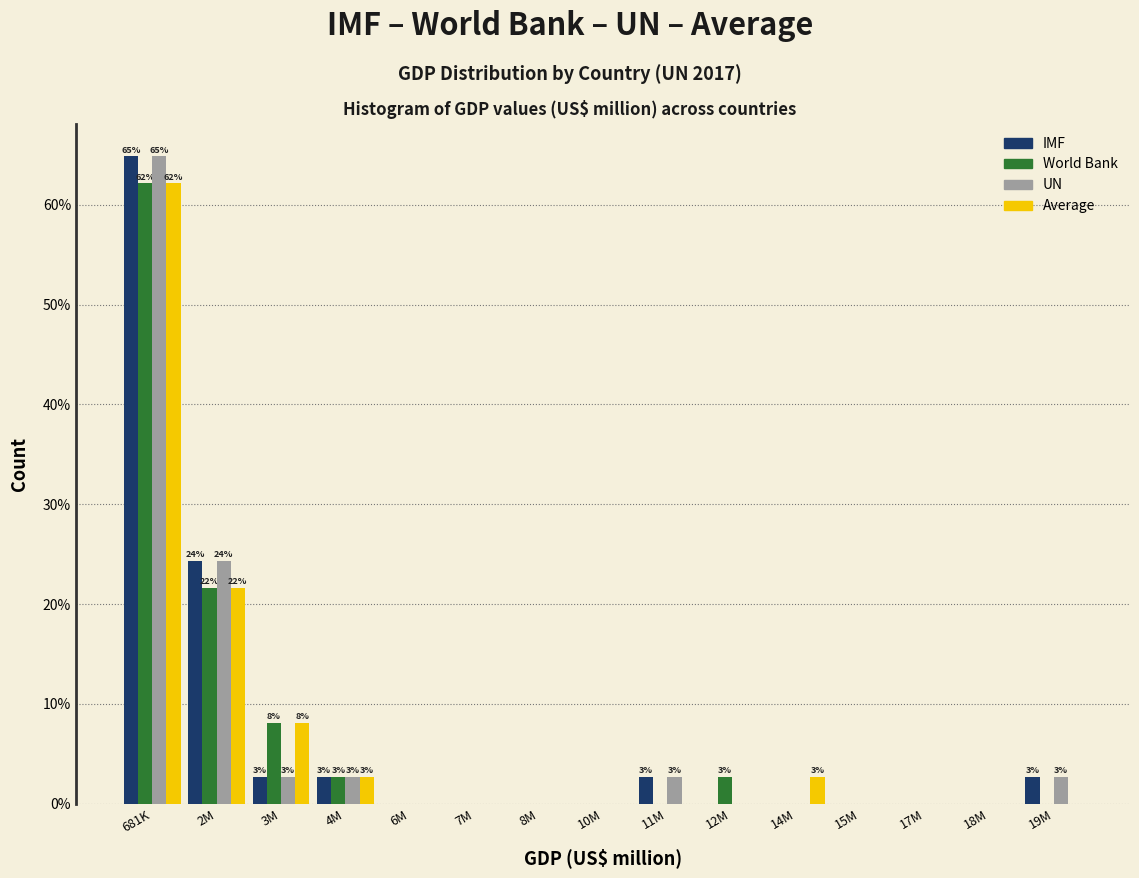

What is the maximum value for IMF?

64.9